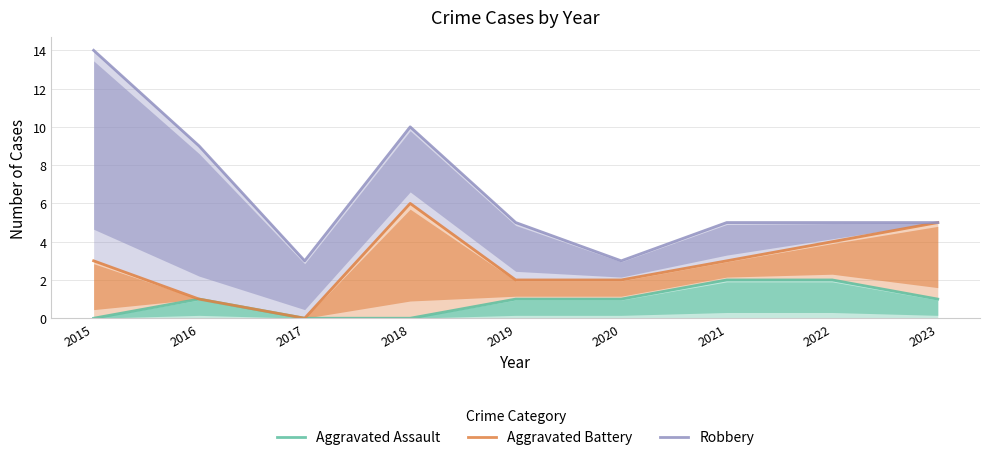

At how many categories does at least one series exceed 0?

9